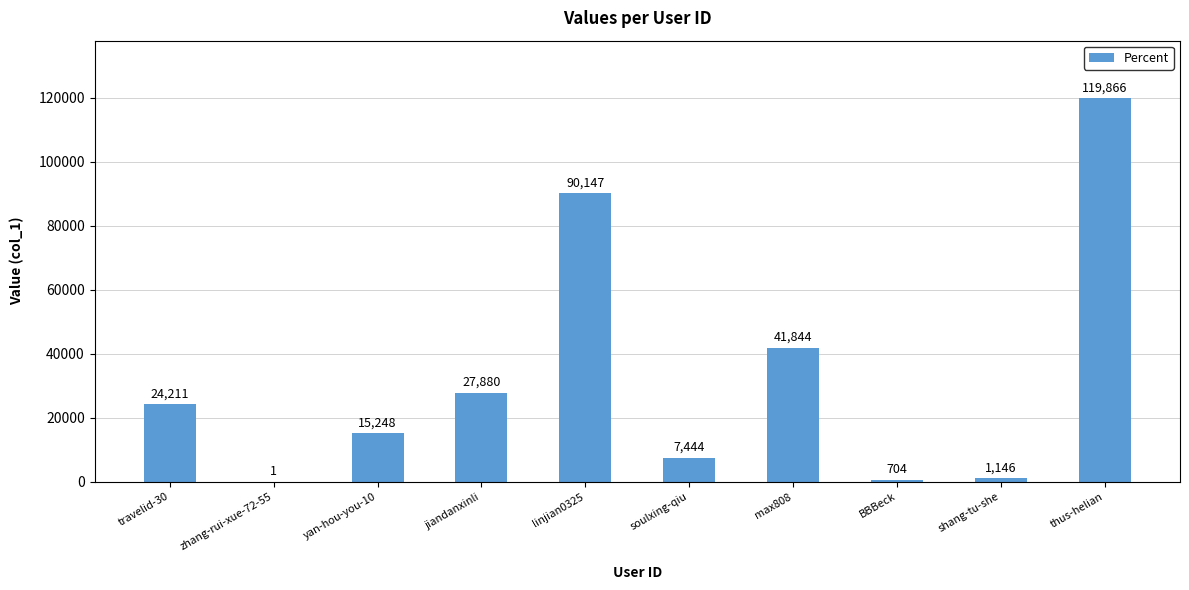

What is the sum of all values?

328491